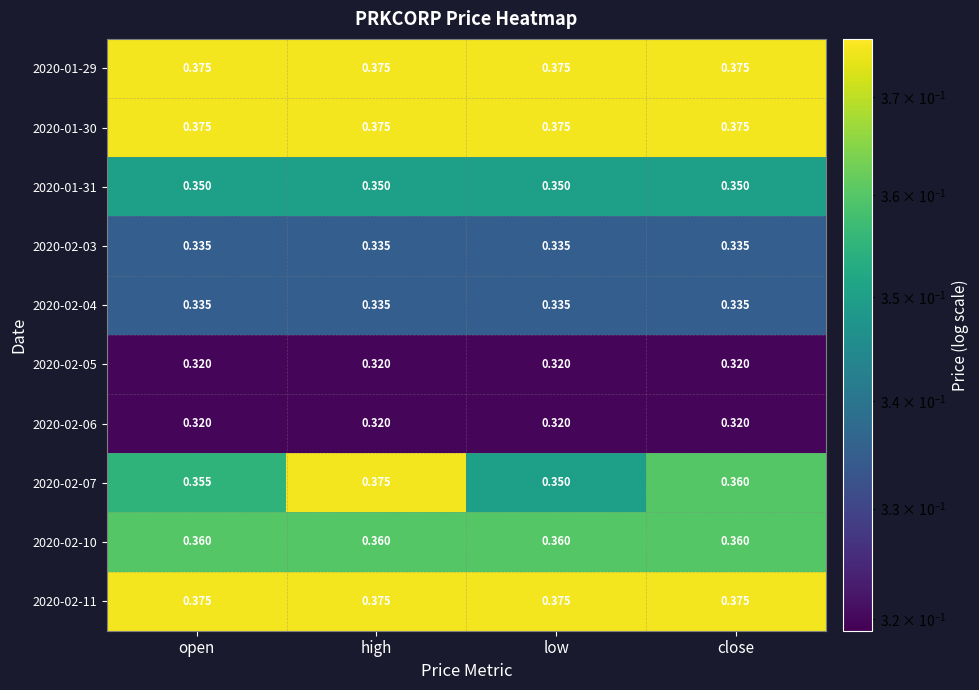

At which category is the sum across all series the highest?

high